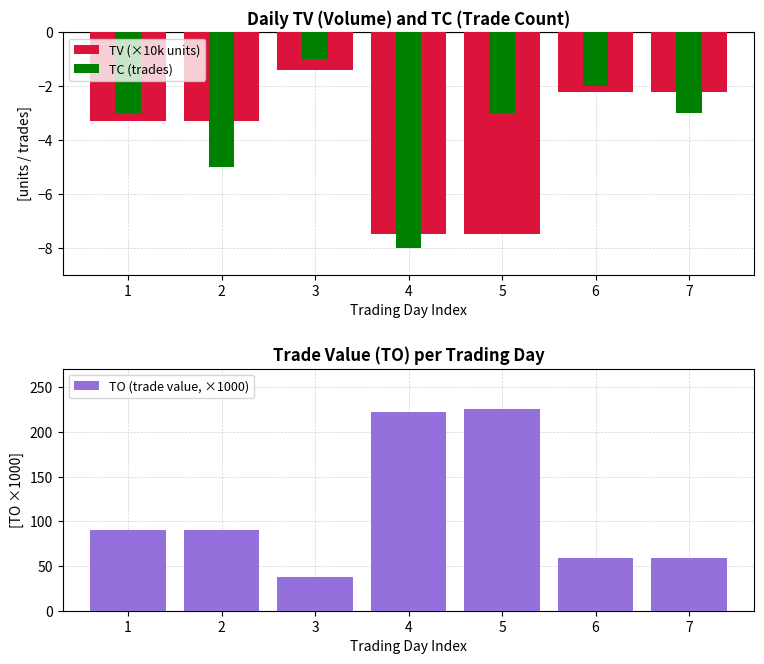

Is it true that TV (×10k units) equals -7.5 at 4?

True